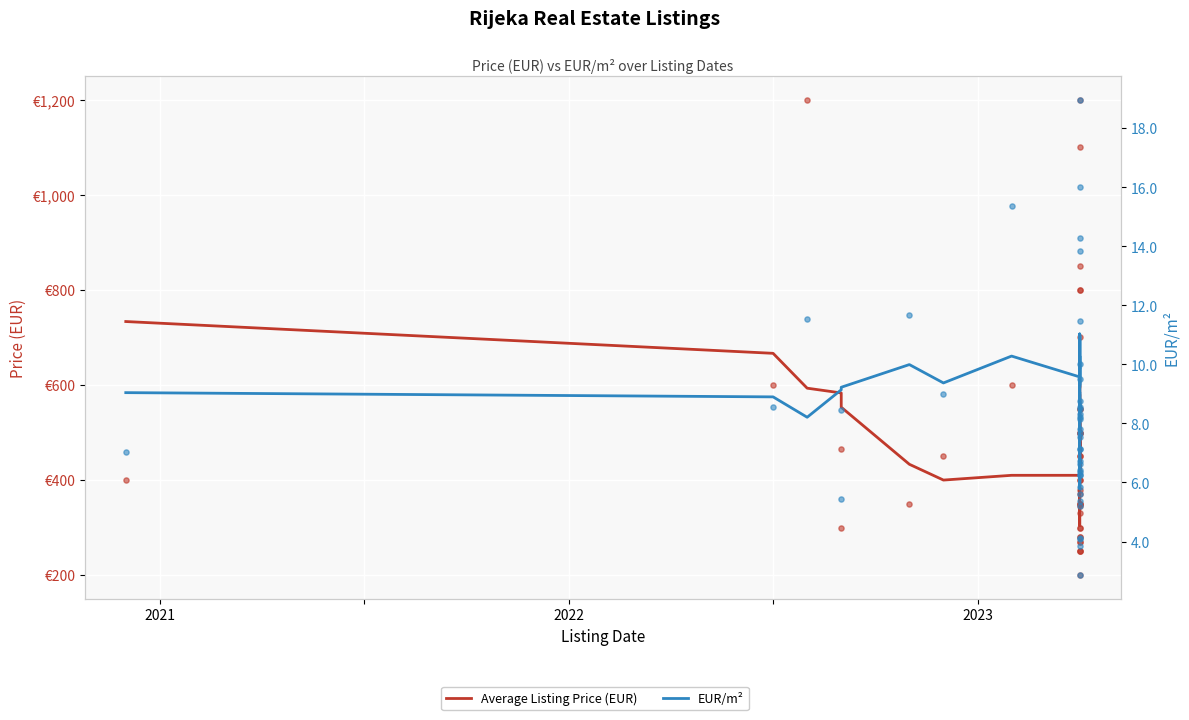

At which category is the sum across all series the highest?

2021